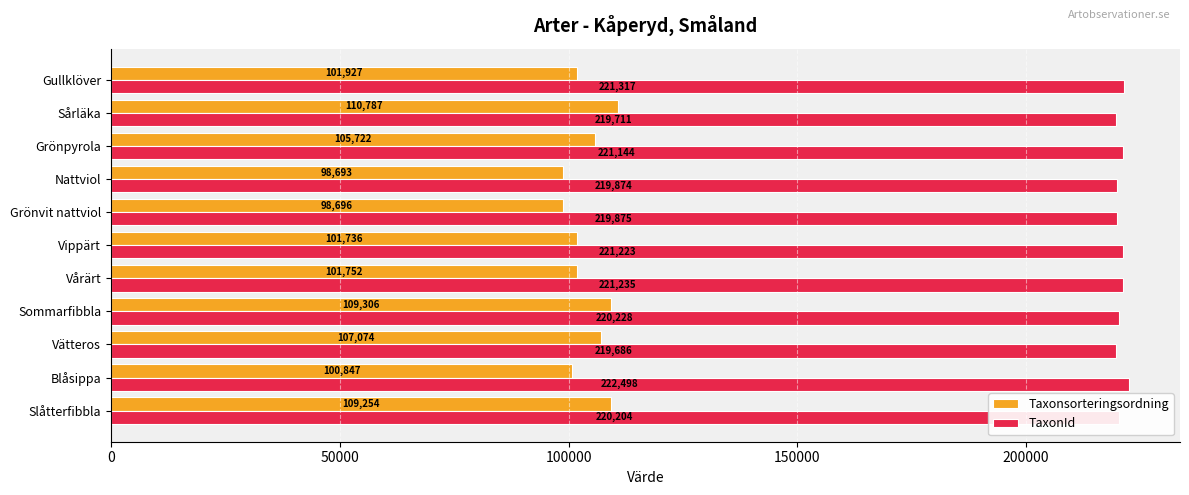

Is it true that Taxonsorteringsordning equals 32411 at Grönvit nattviol?

False